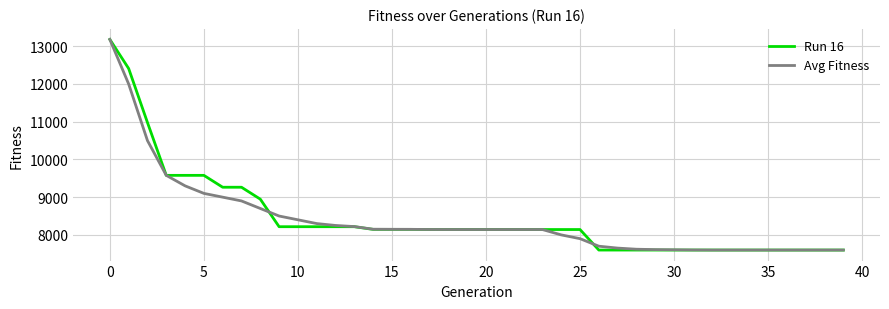

True or false: Run 16 and Avg Fitness intersect in this chart.

True